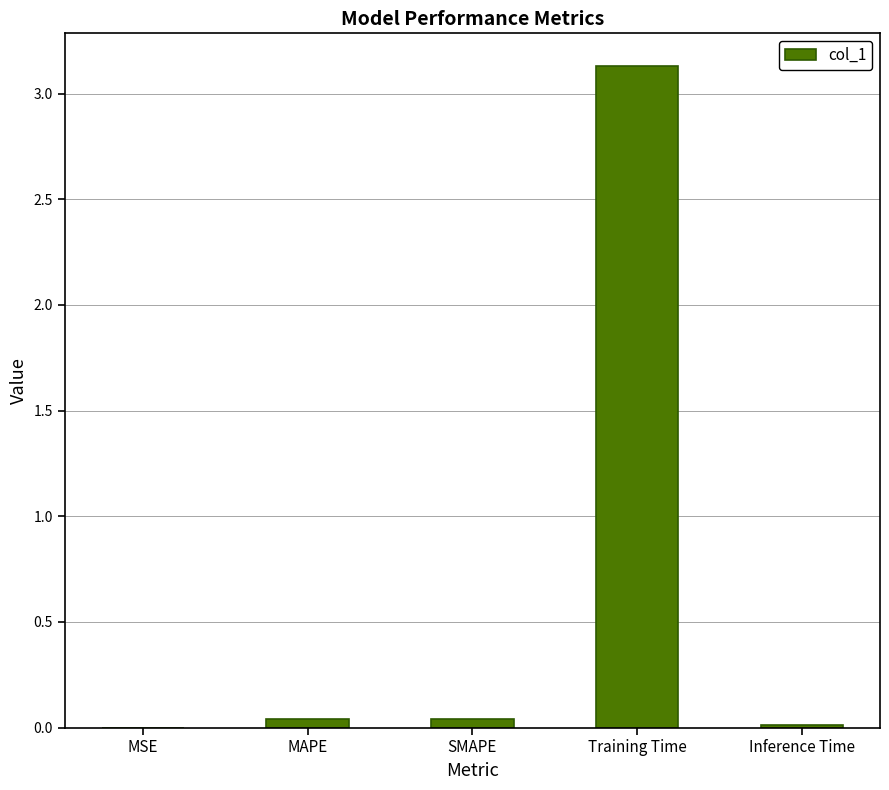

What is the approximate value at Training Time?

3.1